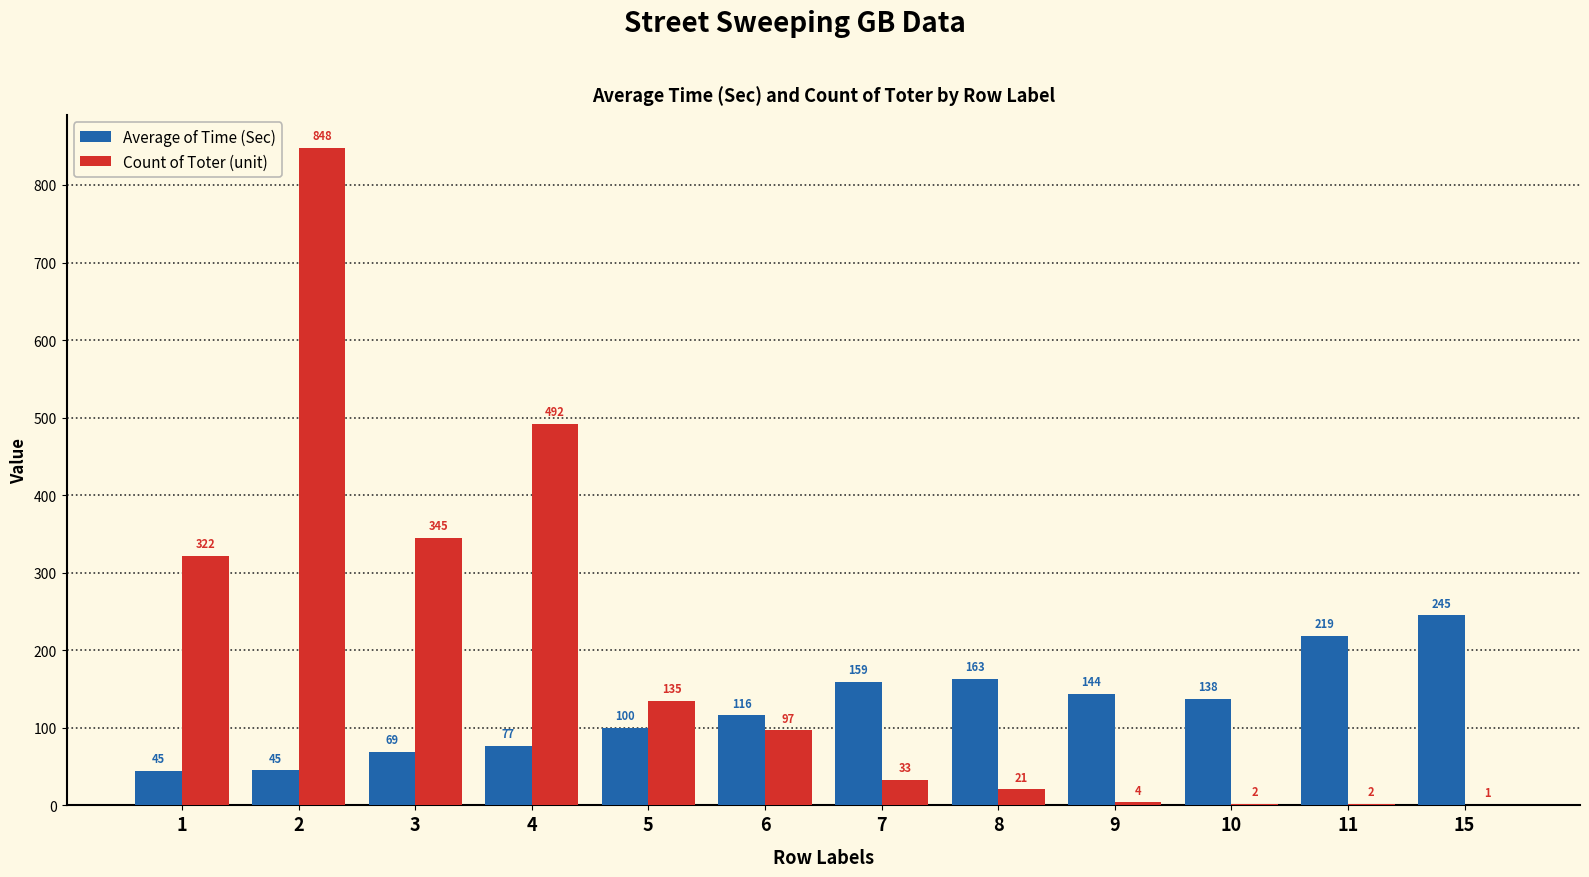

Does the chart contain stacked bars?

No